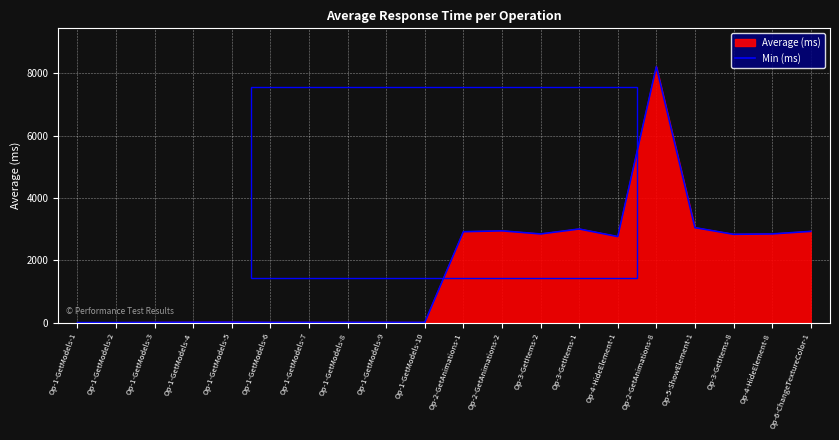

Reading right to left, list all the values displayed in this chart.

Op-6-ChangeTextureColor-1=2927	Op-4-HideElement-8=2845	Op-3-GetItems-8=2833	Op-5-ShowElement-1=3046	Op-2-GetAnimations-8=8208	Op-4-HideElement-1=2760	Op-3-GetItems-1=3003	Op-3-GetItems-2=2844	Op-2-GetAnimations-2=2944	Op-2-GetAnimations-1=2916	Op-1-GetModels-10=9	Op-1-GetModels-9=10	Op-1-GetModels-8=10	Op-1-GetModels-7=10	Op-1-GetModels-6=9	Op-1-GetModels-5=17	Op-1-GetModels-4=14	Op-1-GetModels-3=9	Op-1-GetModels-2=3	Op-1-GetModels-1=1